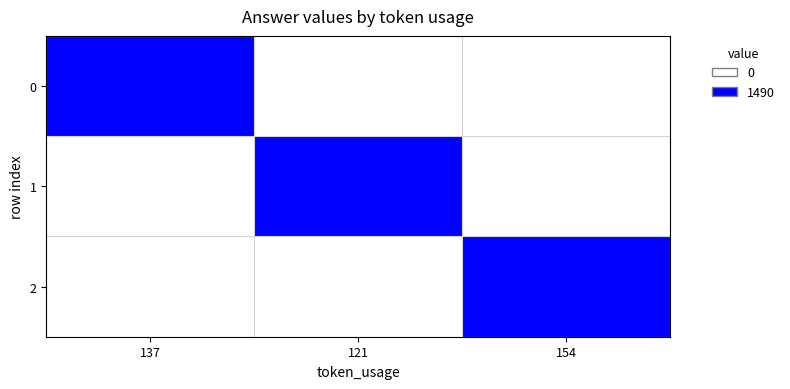

Reading left to right, what are all the values shown in this chart?

0: 137=1.0	121=0.0	154=0.0
1: 137=0.0	121=1.0	154=0.0
2: 137=0.0	121=0.0	154=1.0